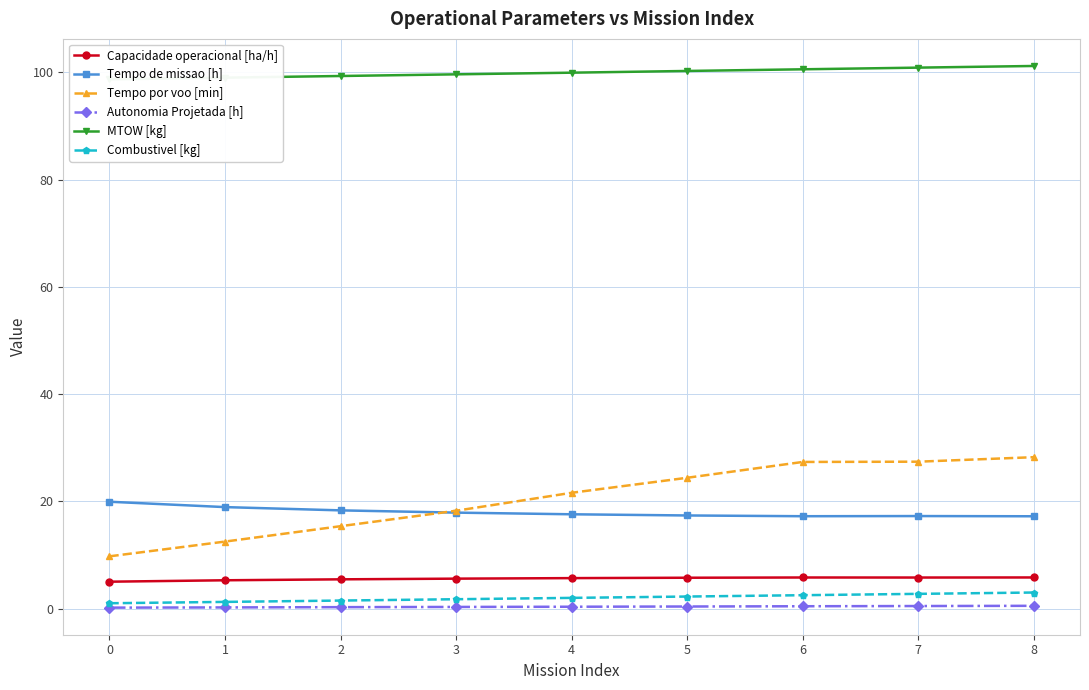

Which series has the largest total across all categories?

MTOW [kg]